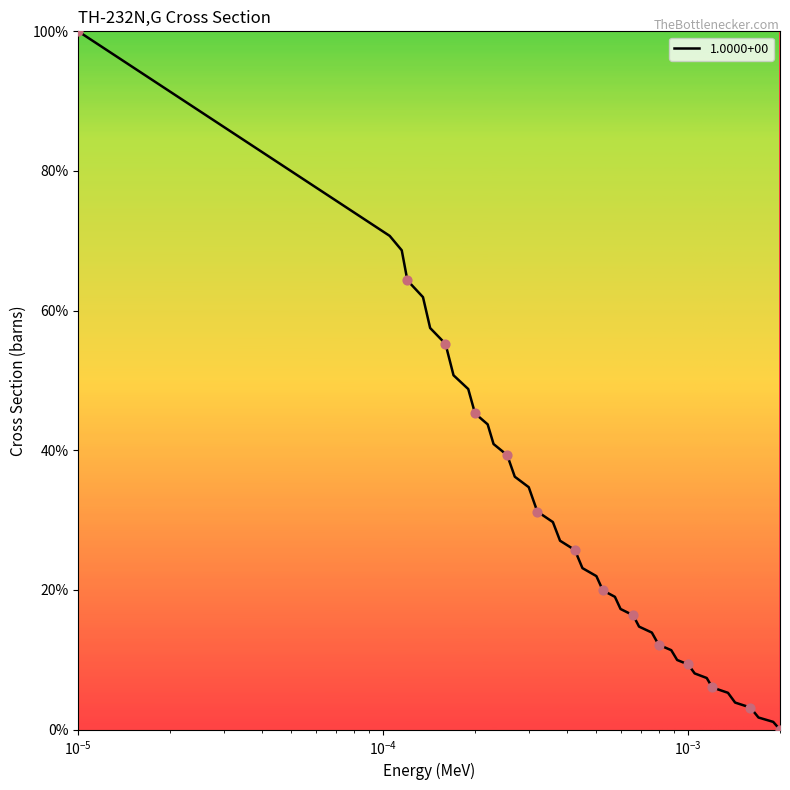

What is the maximum value shown in the chart?

100.0